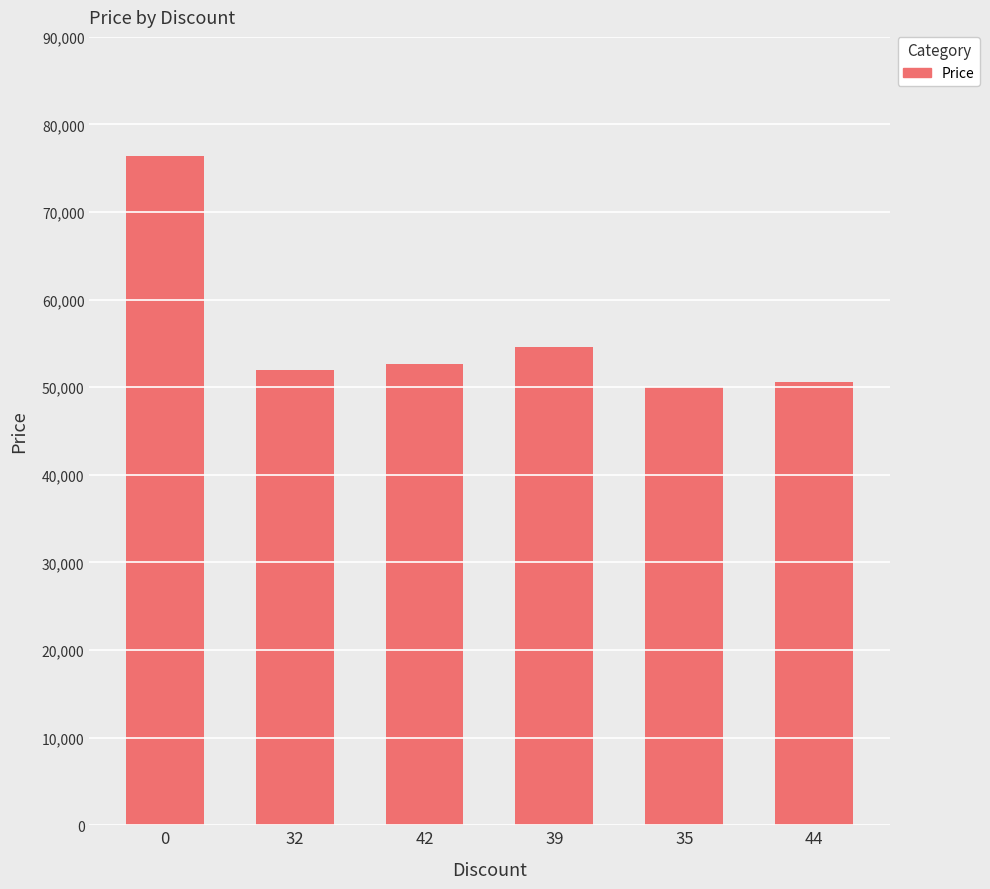

Reading left to right, list all the values displayed in this chart.

0=76400	32=52000	42=52600	39=54600	35=50000	44=50600